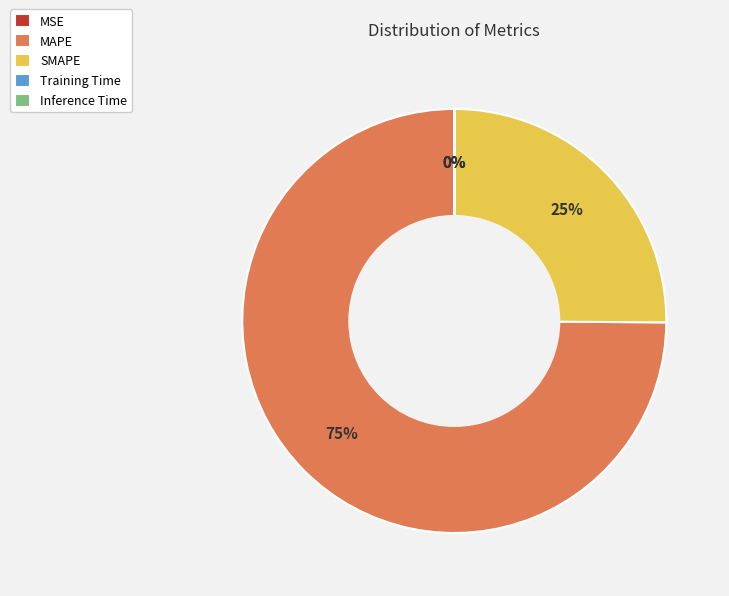

What is the majority slice?

MAPE